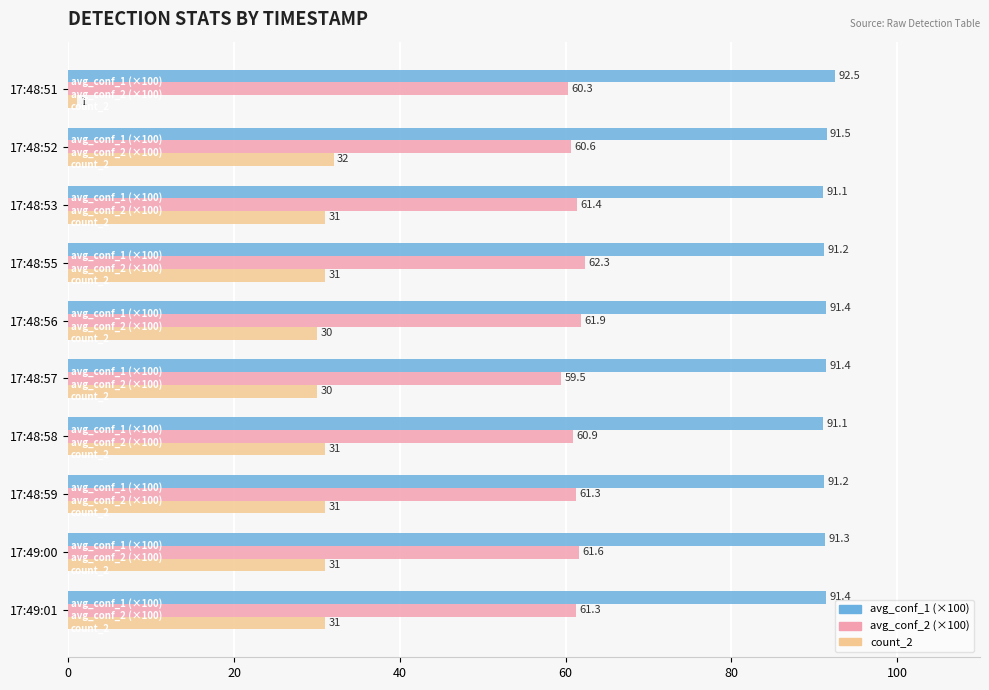

What is the average value of the avg_conf_1 (×100) series?

91.4